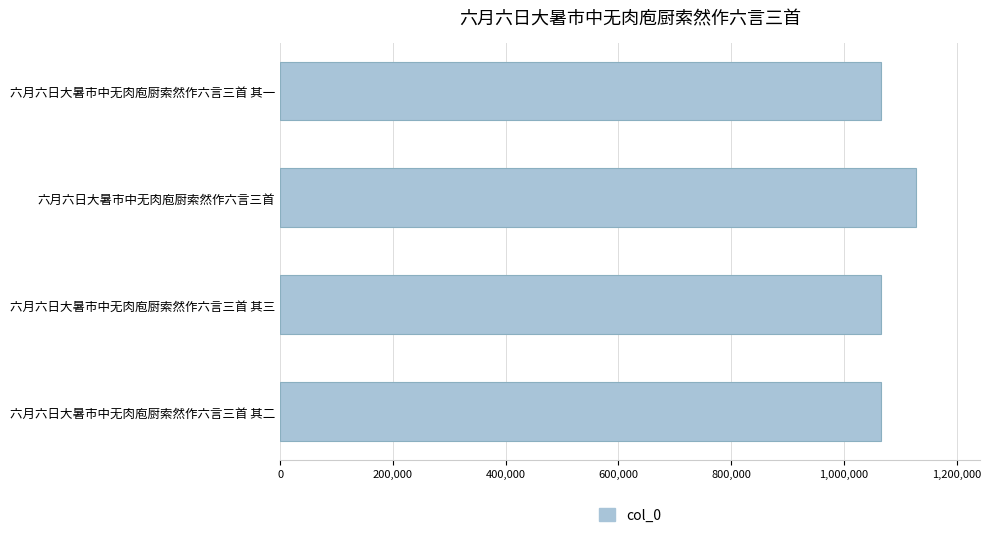

What is the value of the 3rd bar from the top?

1066702